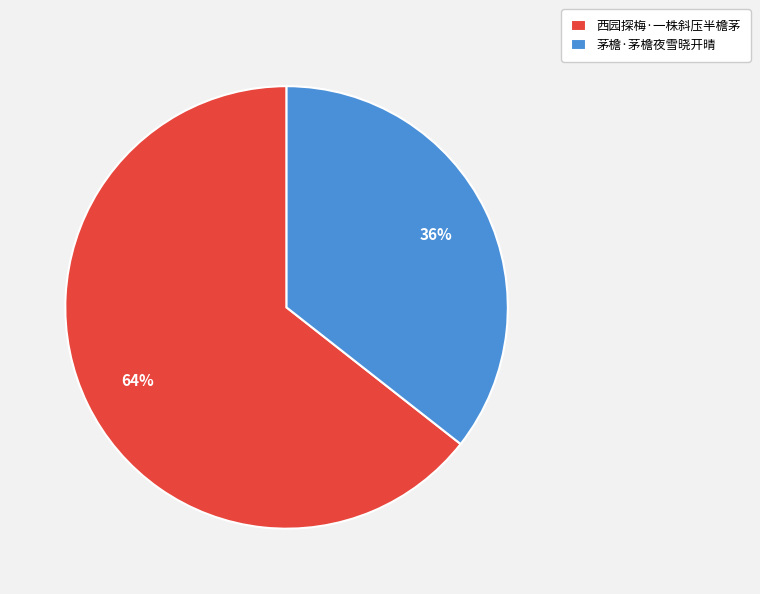

Rank the categories by value from lowest to highest.

茅檐·茅檐夜雪晓开晴, 西园探梅·一株斜压半檐茅